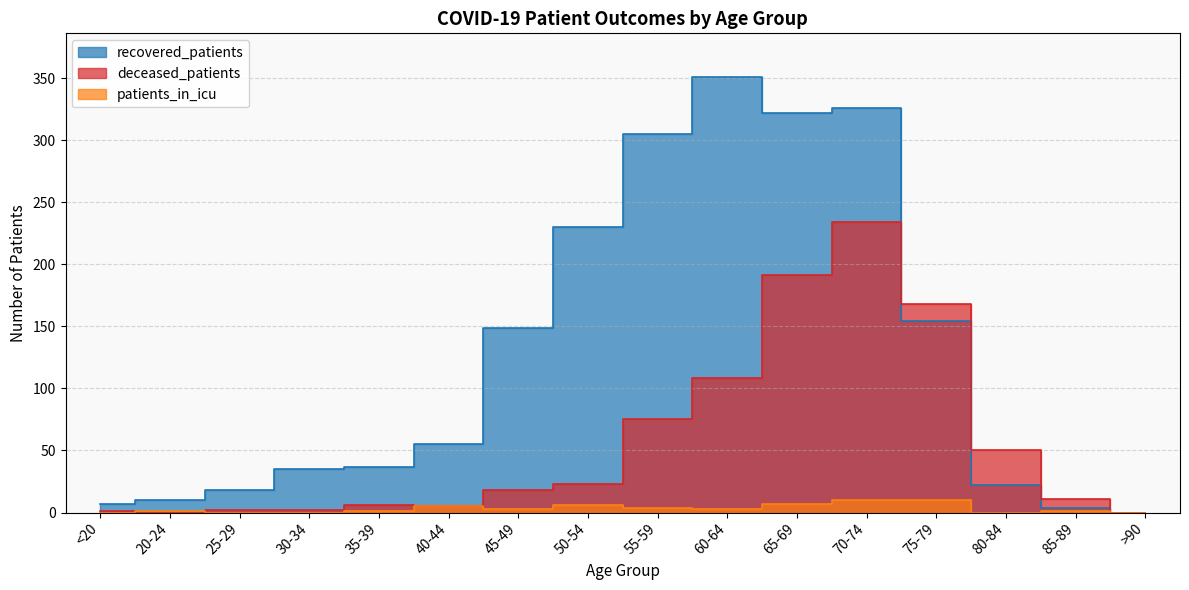

Rank the series by their average value, from highest to lowest.

recovered_patients, deceased_patients, patients_in_icu